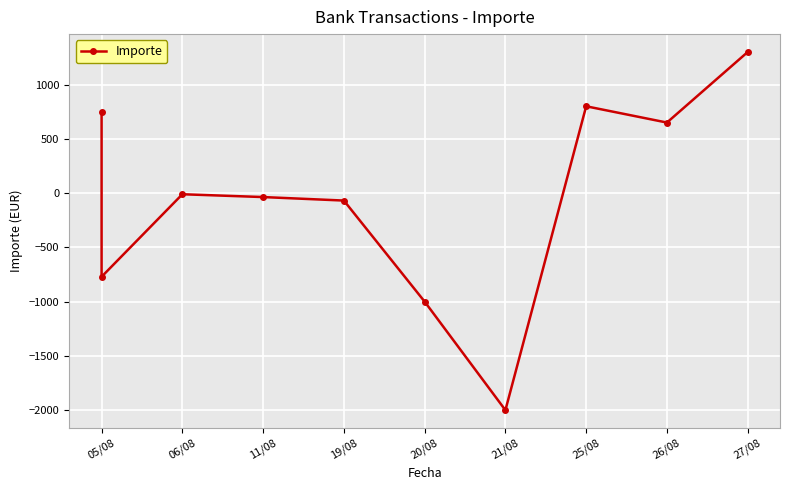

How many interior local valleys (lower than both neighbors) does the data have?

3